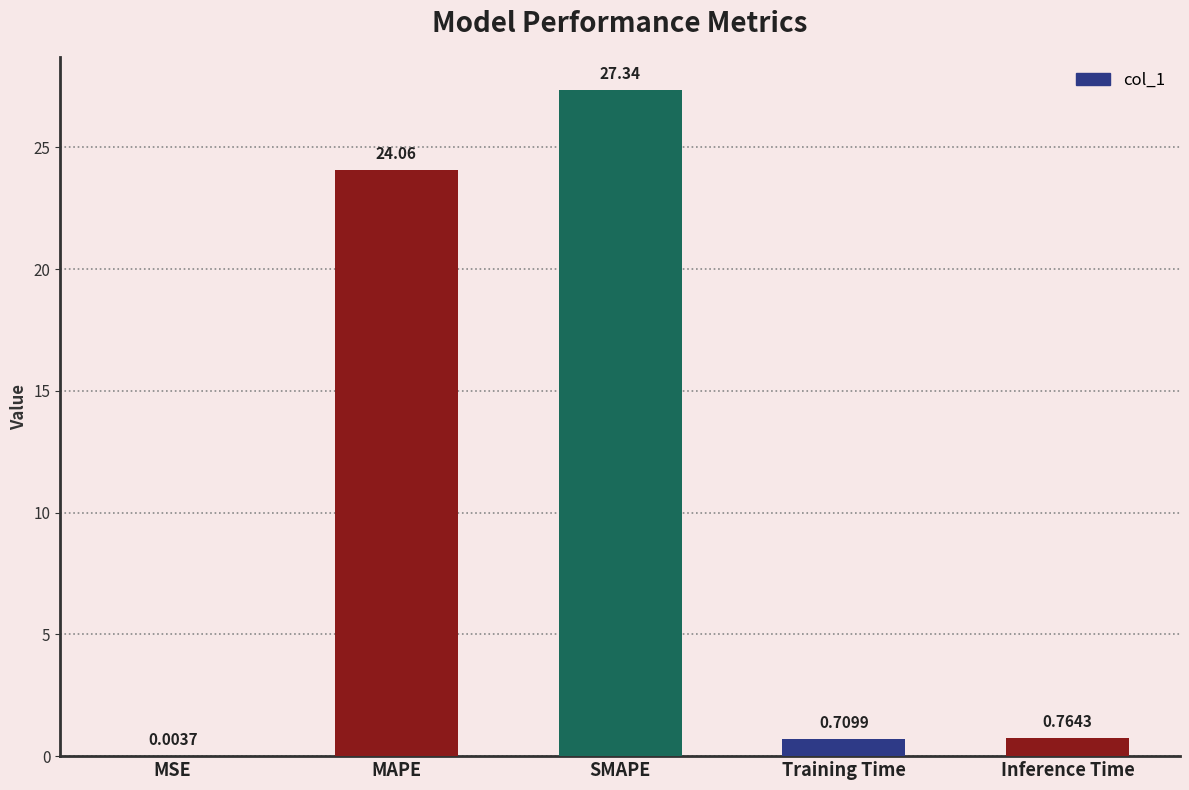

Which label corresponds to the largest value in the chart?

SMAPE